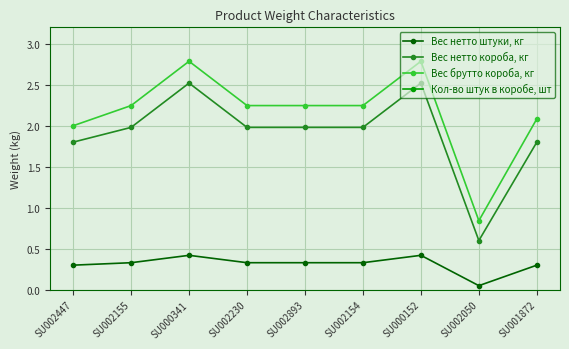

The value of Вес брутто короба, кг at SU002893 is 3.0. True or false?

False